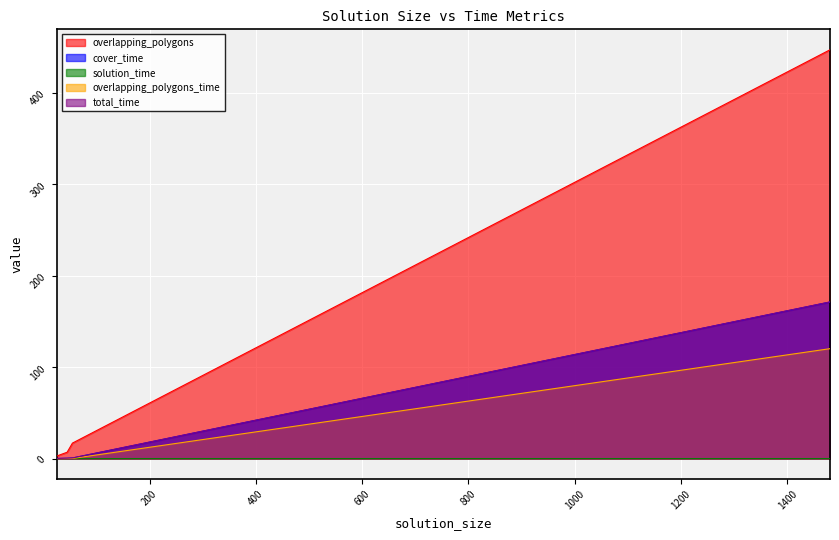

Which series has the largest total across all categories?

overlapping_polygons